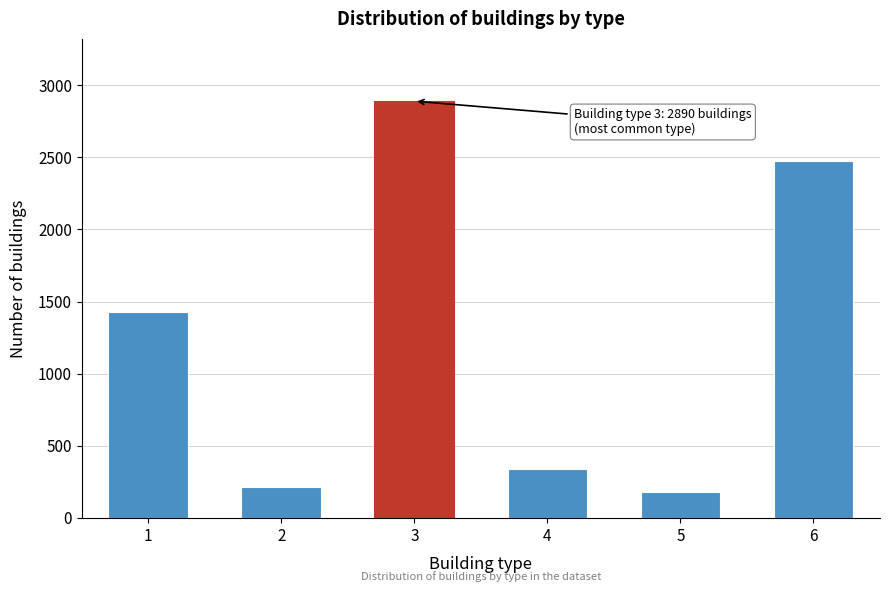

Reading right to left, list all the values displayed in this chart.

6=2474	5=180	4=340	3=2890	2=210	1=1430